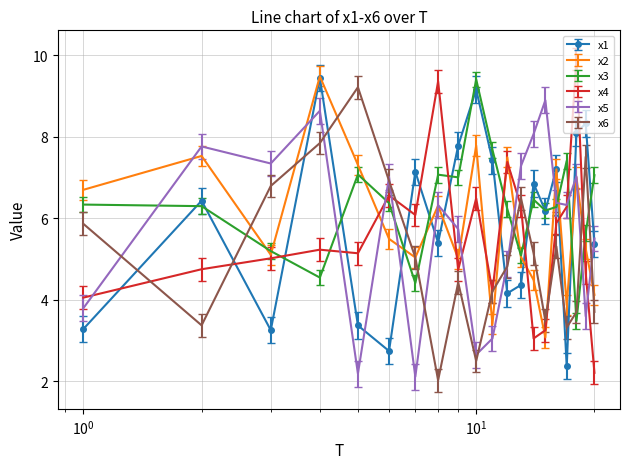

True or false: x1 and x3 intersect in this chart.

True